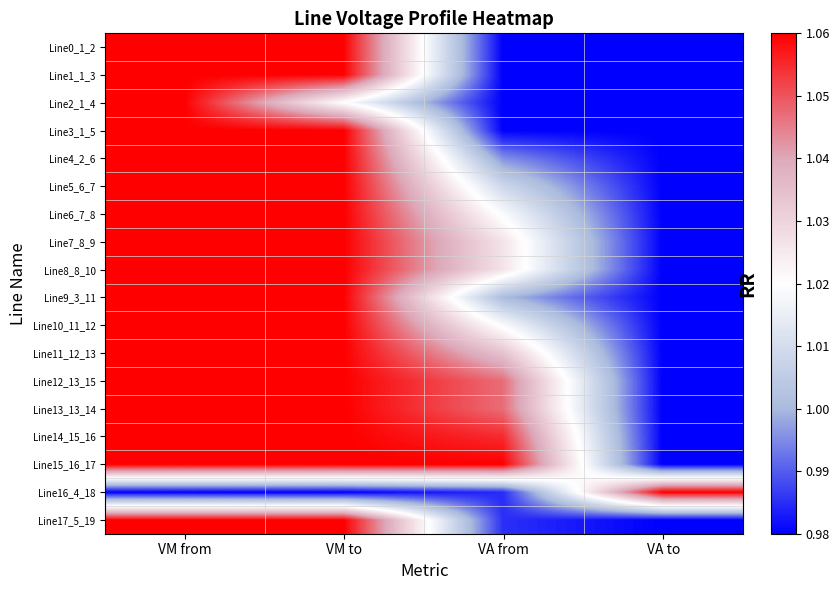

Reading left to right, extract all data points from this chart.

Line0_1_2: VM from=1.1	VM to=1.1	VA from=1.0	VA to=1.0
Line1_1_3: VM from=1.1	VM to=1.1	VA from=1.0	VA to=1.0
Line2_1_4: VM from=1.1	VM to=1.0	VA from=1.0	VA to=1.0
Line3_1_5: VM from=1.1	VM to=1.1	VA from=1.0	VA to=1.0
Line4_2_6: VM from=1.1	VM to=1.1	VA from=1.0	VA to=1.0
Line5_6_7: VM from=1.1	VM to=1.1	VA from=1.0	VA to=1.0
Line6_7_8: VM from=1.1	VM to=1.1	VA from=1.0	VA to=1.0
Line7_8_9: VM from=1.1	VM to=1.1	VA from=1.0	VA to=1.0
Line8_8_10: VM from=1.1	VM to=1.1	VA from=1.0	VA to=1.0
Line9_3_11: VM from=1.1	VM to=1.1	VA from=1.0	VA to=1.0
Line10_11_12: VM from=1.1	VM to=1.1	VA from=1.0	VA to=1.0
Line11_12_13: VM from=1.1	VM to=1.1	VA from=1.0	VA to=1.0
Line12_13_15: VM from=1.1	VM to=1.1	VA from=1.0	VA to=1.0
Line13_13_14: VM from=1.1	VM to=1.1	VA from=1.0	VA to=1.0
Line14_15_16: VM from=1.1	VM to=1.1	VA from=1.1	VA to=1.0
Line15_16_17: VM from=1.1	VM to=1.1	VA from=1.1	VA to=1.0
Line16_4_18: VM from=1.0	VM to=1.0	VA from=1.0	VA to=1.1
Line17_5_19: VM from=1.1	VM to=1.1	VA from=1.0	VA to=1.0